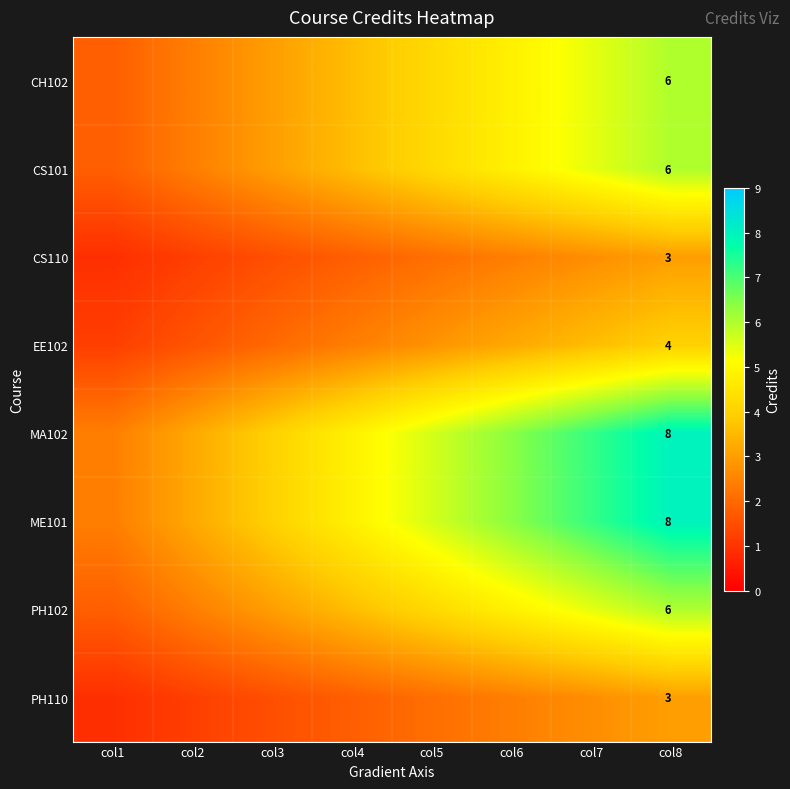

Between col4 and col7, which series saw the biggest shift?

MA102